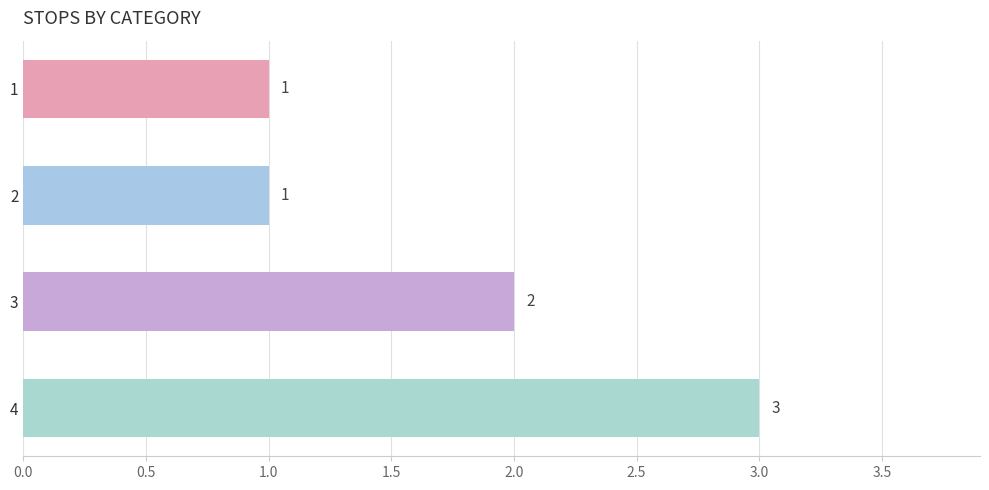

Approximately how many times larger is the value at 4 compared to 2?

3.0